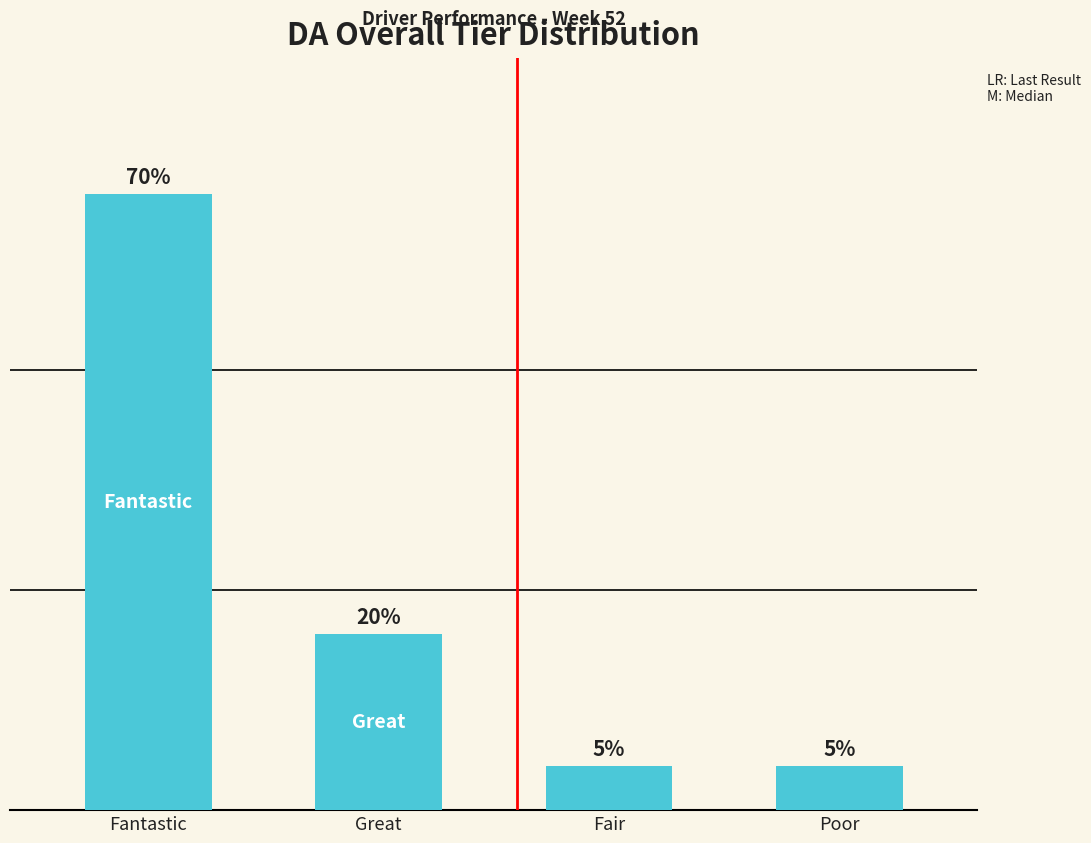

Does the chart contain any negative values?

No